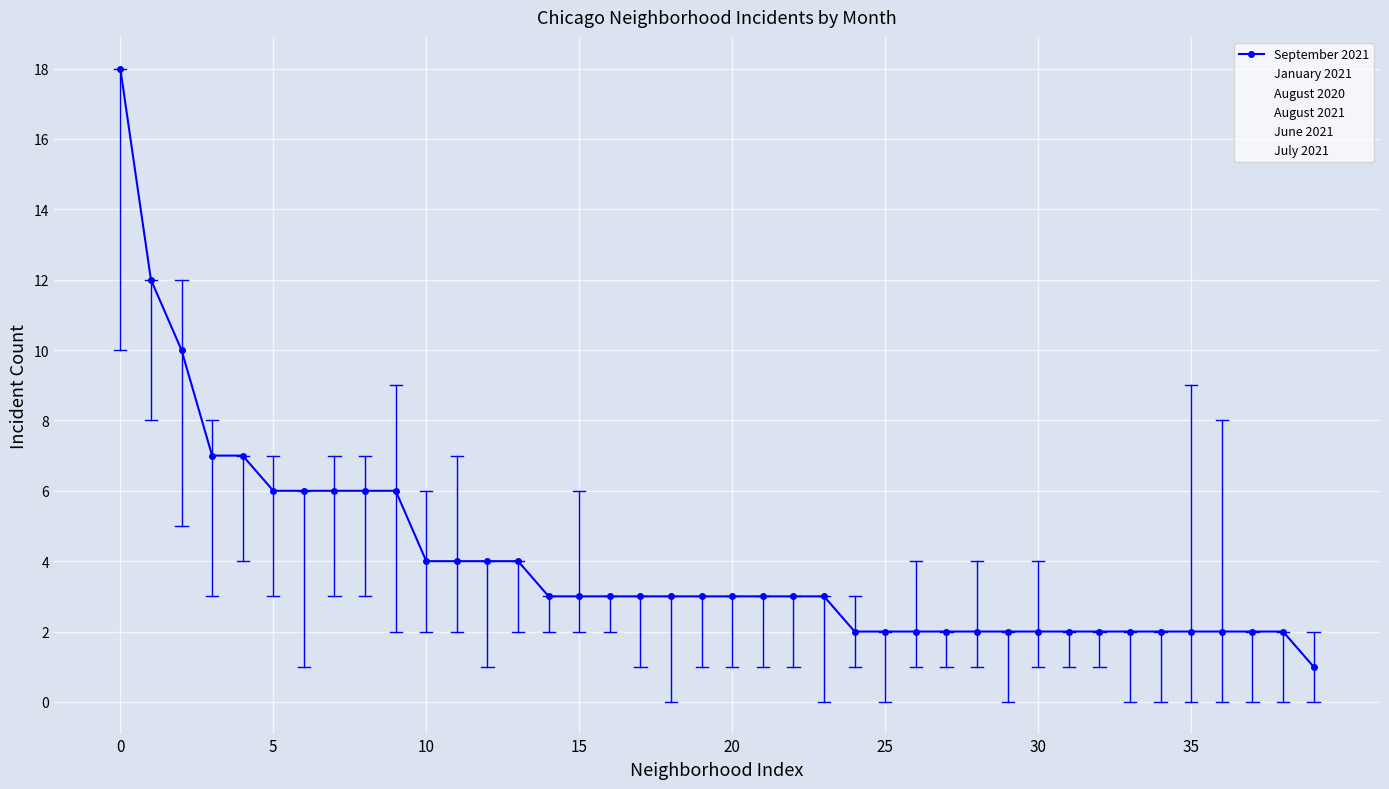

Which series has the widest spread of values?

September 2021